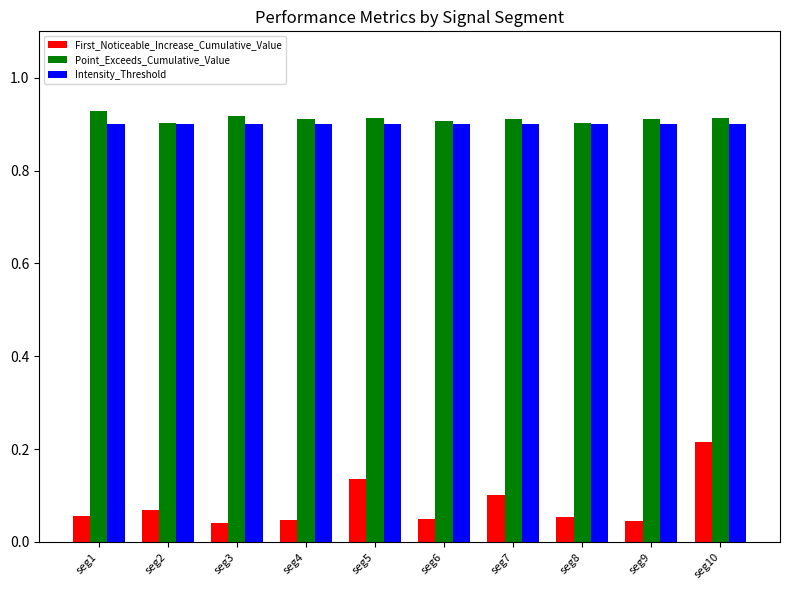

Which series has the widest spread of values?

First_Noticeable_Increase_Cumulative_Value